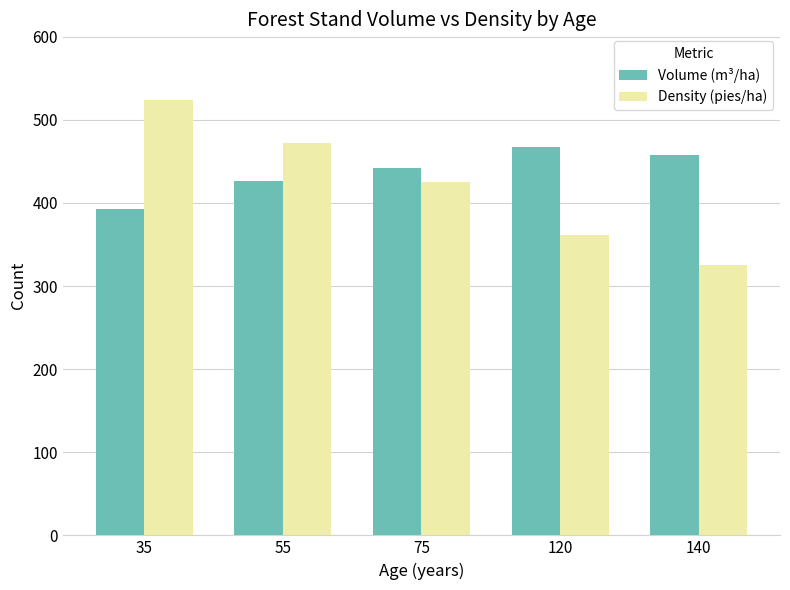

What is the difference between the Volume (m³/ha) values at 35 and 55?

34.3